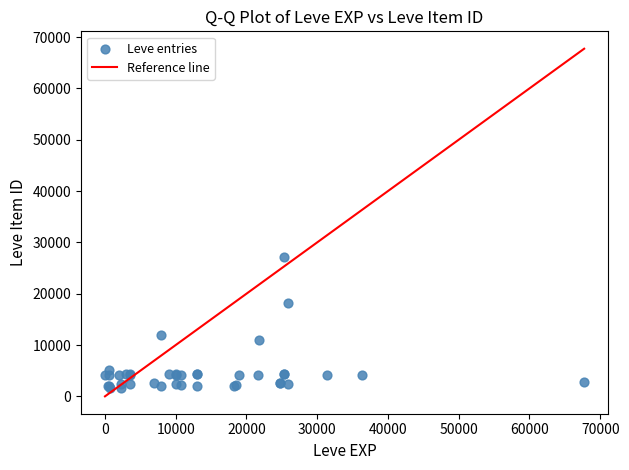

What Y value in the scatter plot is closest to 14448?

12018